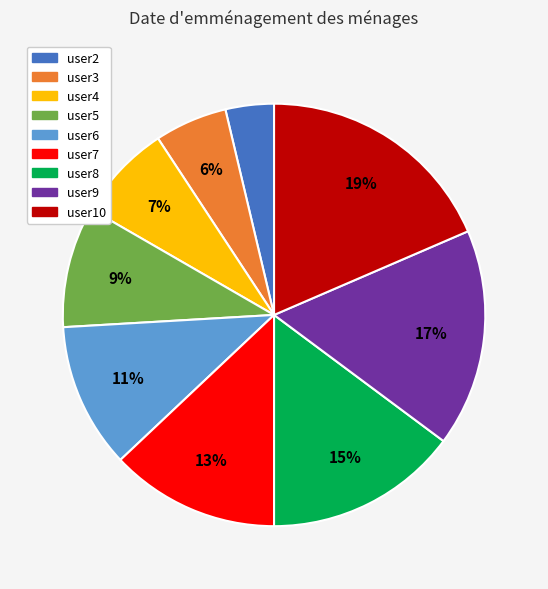

To the nearest percent, what percentage of the pie is user3?

6%